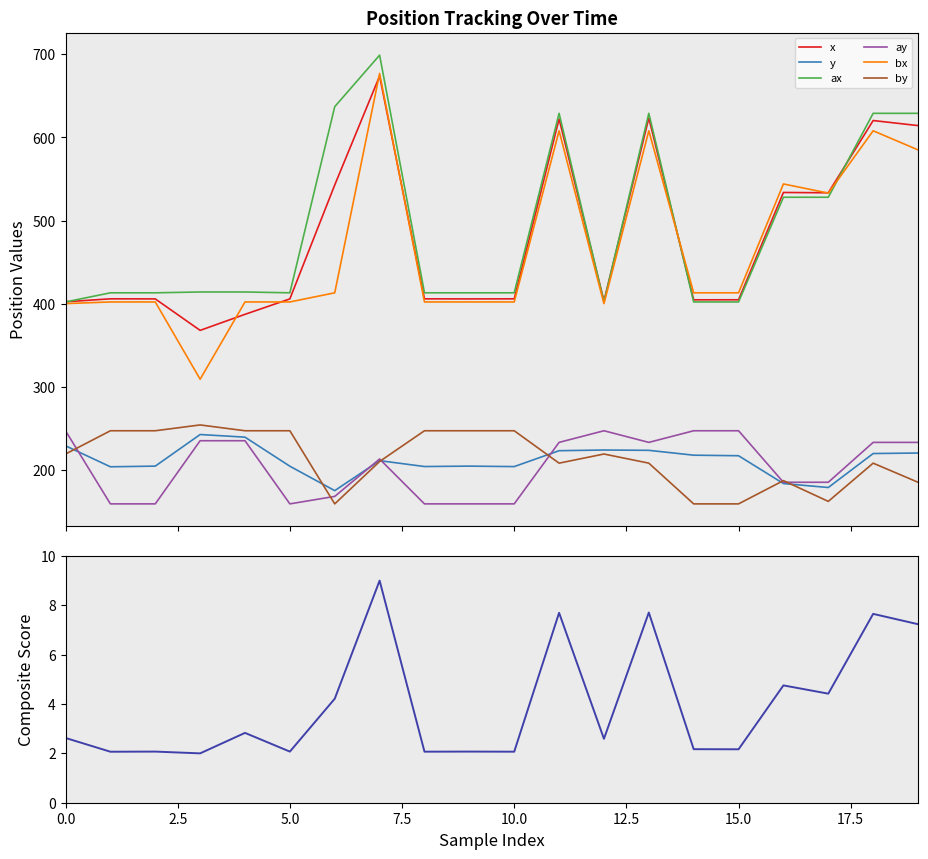

How many interior local peaks does the x series have?

6